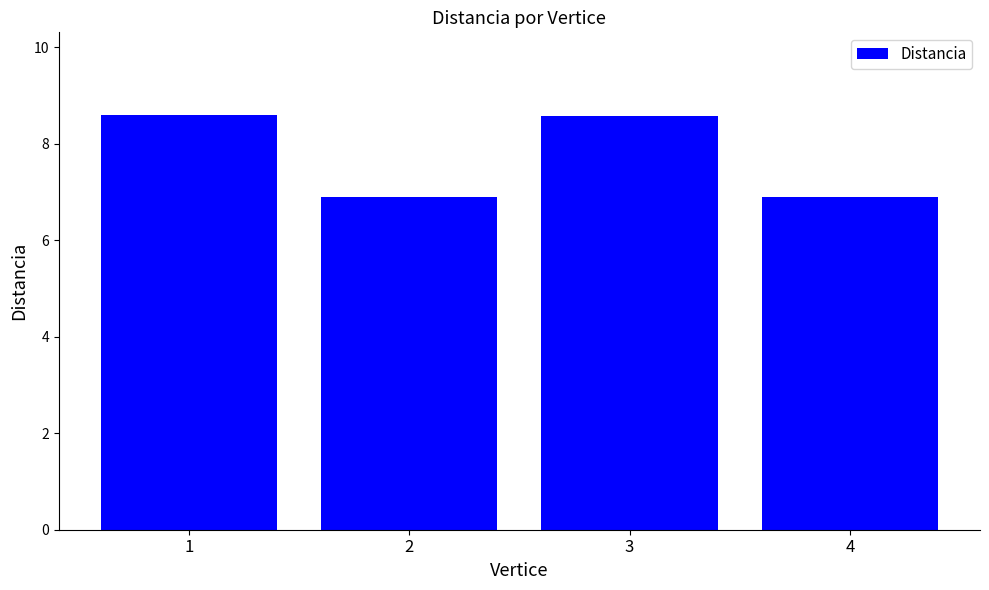

What is the sum of the values at 2 and 1?

15.5